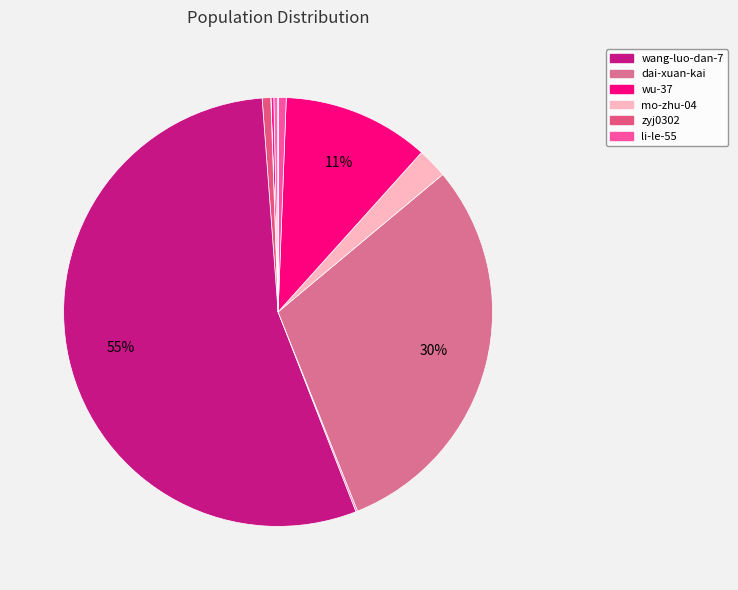

To the nearest percent, what is the average slice percentage?

9%